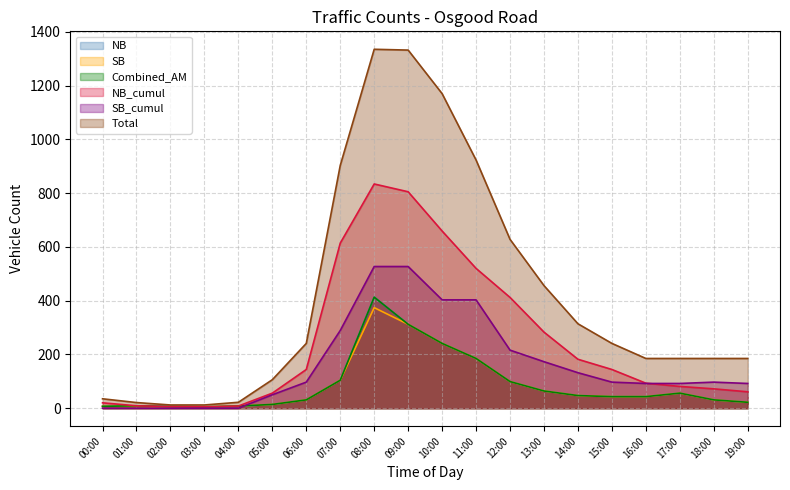

How many interior local valleys does the NB series have?

1